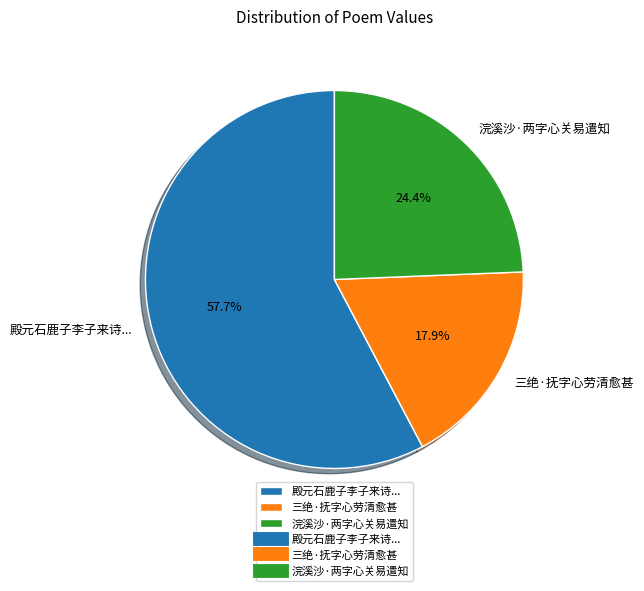

How many segments does this pie chart have?

3